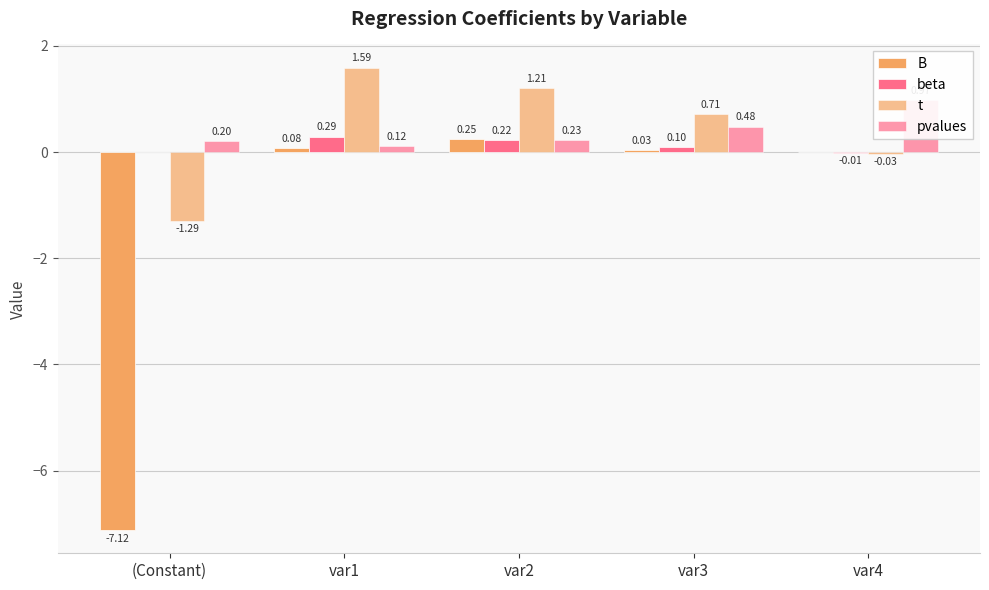

What is the average value of the beta series?

0.1